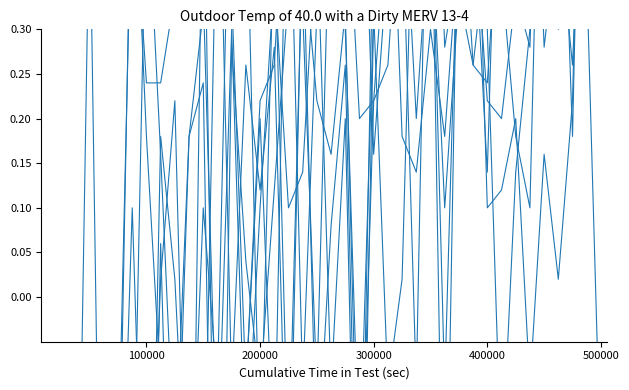

What is the difference between the highest and lowest values at 100000?

10